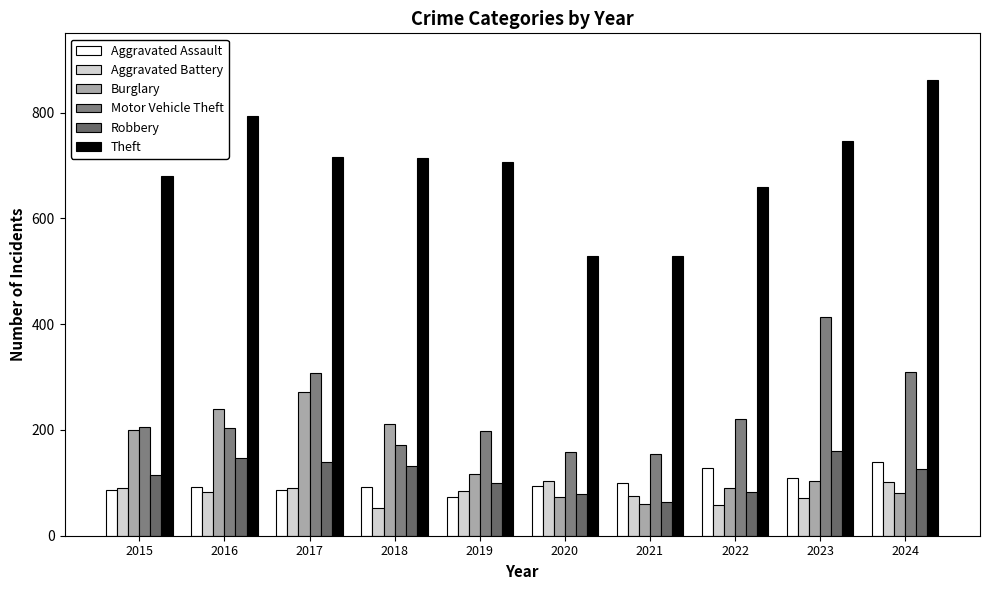

Which label corresponds to the largest value in the chart?

2024